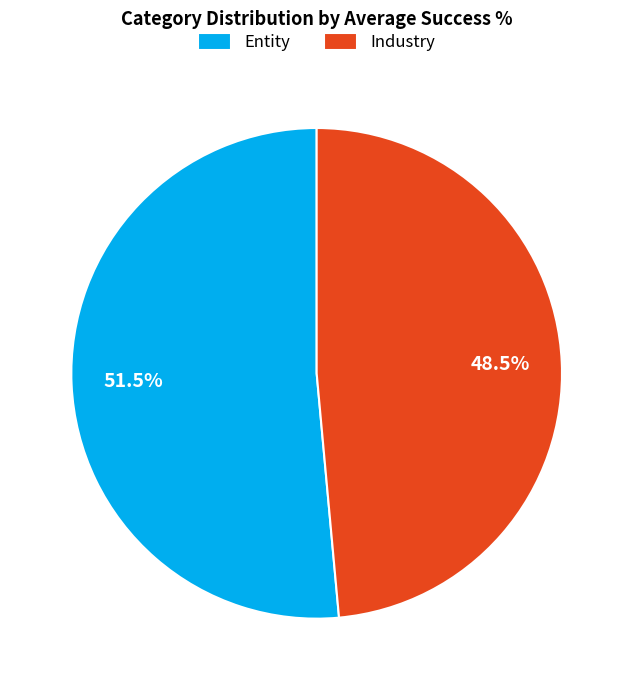

Between Entity and Industry, which is larger?

Entity